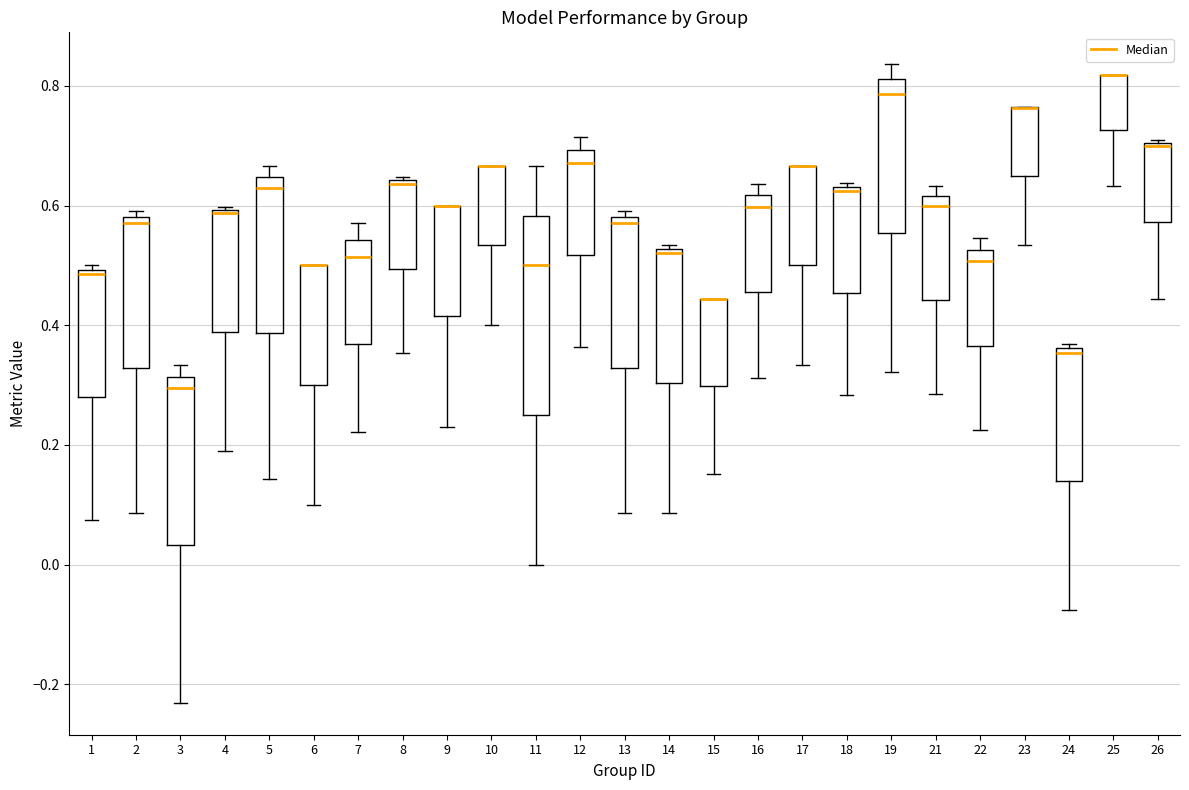

Reading left to right, read every box against the y-axis: the position of its median line, the range the box covers, and the ends of its whiskers. The values are not printed on the chart, so give them approximately, as read against the axis.

1: median 0.48, box 0.28 to 0.50, whiskers 0.08 to 0.50 (just above the box's upper edge)
2: median 0.58 (just below the box's upper edge), box 0.32 to 0.58, whiskers 0.08 to 0.60
3: median 0.30, box 0.04 to 0.32, whiskers -0.24 to 0.34
4: median 0.58 (drawn on the box's upper edge), box 0.38 to 0.60, whiskers 0.20 to 0.60
5: median 0.62, box 0.38 to 0.64, whiskers 0.14 to 0.66
6: median 0.50 (drawn on the box's upper edge), box 0.30 to 0.50, whiskers 0.10 to 0.50
7: median 0.52, box 0.36 to 0.54, whiskers 0.22 to 0.58
8: median 0.64 (just below the box's upper edge), box 0.50 to 0.64, whiskers 0.36 to 0.64 (just above the box's upper edge)
9: median 0.60 (drawn on the box's upper edge), box 0.42 to 0.60, whiskers 0.24 to 0.60
10: median 0.66 (drawn on the box's upper edge), box 0.54 to 0.66, whiskers 0.40 to 0.66
11: median 0.50, box 0.26 to 0.58, whiskers 0.00 to 0.66
12: median 0.68, box 0.52 to 0.70, whiskers 0.36 to 0.72
13: median 0.58 (just below the box's upper edge), box 0.32 to 0.58, whiskers 0.08 to 0.60
14: median 0.52 (just below the box's upper edge), box 0.30 to 0.52, whiskers 0.08 to 0.54
15: median 0.44 (drawn on the box's upper edge), box 0.30 to 0.44, whiskers 0.16 to 0.44
16: median 0.60, box 0.46 to 0.62, whiskers 0.32 to 0.64
17: median 0.66 (drawn on the box's upper edge), box 0.50 to 0.66, whiskers 0.34 to 0.66
18: median 0.62, box 0.46 to 0.64, whiskers 0.28 to 0.64
19: median 0.78, box 0.56 to 0.82, whiskers 0.32 to 0.84
21: median 0.60, box 0.44 to 0.62, whiskers 0.28 to 0.64
22: median 0.50, box 0.36 to 0.52, whiskers 0.22 to 0.54
23: median 0.76 (drawn on the box's upper edge), box 0.64 to 0.76, whiskers 0.54 to 0.76
24: median 0.36 (just below the box's upper edge), box 0.14 to 0.36, whiskers -0.08 to 0.36 (just above the box's upper edge)
25: median 0.82 (drawn on the box's upper edge), box 0.72 to 0.82, whiskers 0.64 to 0.82
26: median 0.70 (drawn on the box's upper edge), box 0.58 to 0.70, whiskers 0.44 to 0.70